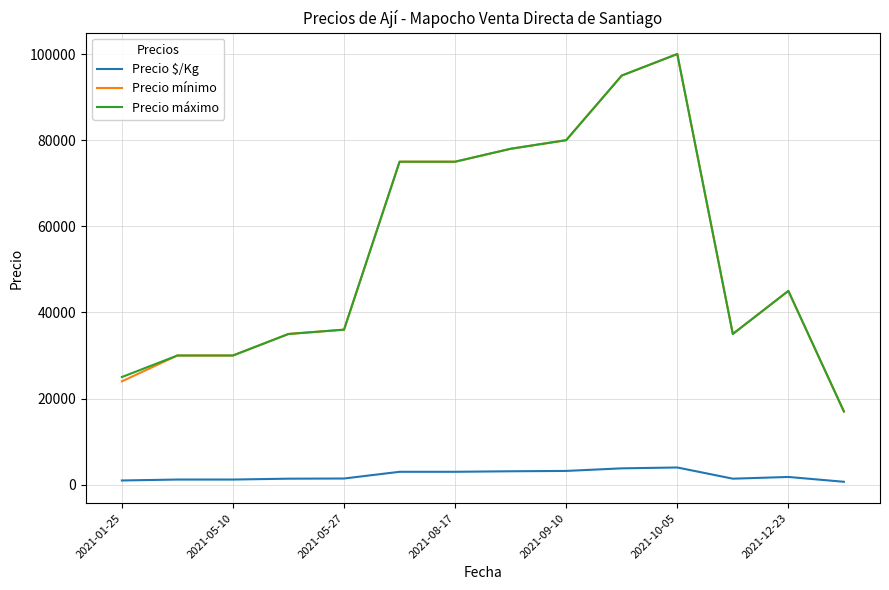

True or false: Precio mínimo and Precio $/Kg cross at least once.

False